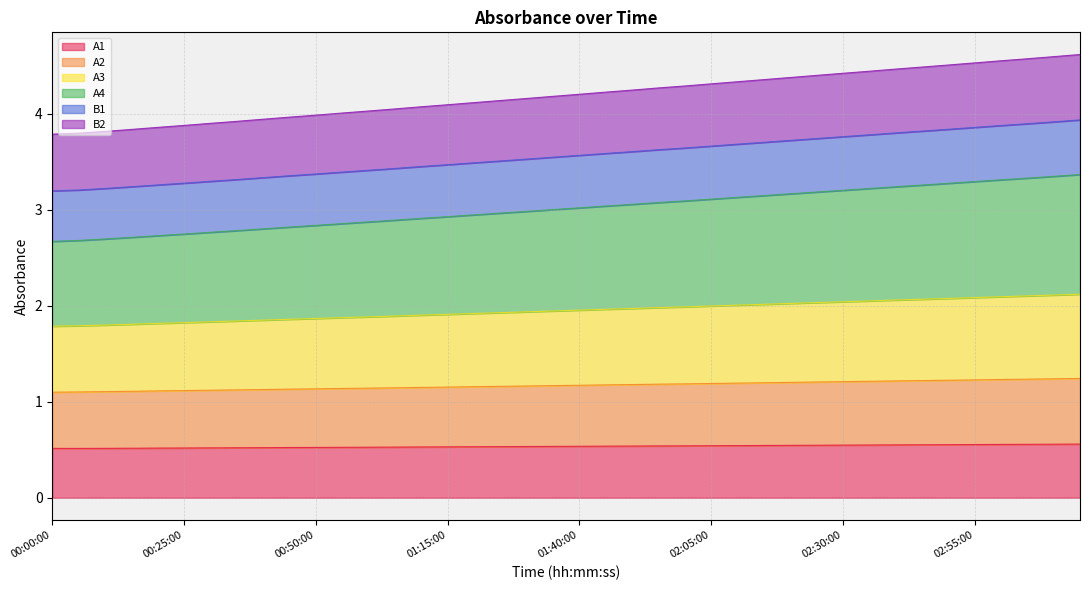

Which has a higher value, 02:20:00 or 00:15:00?

02:20:00